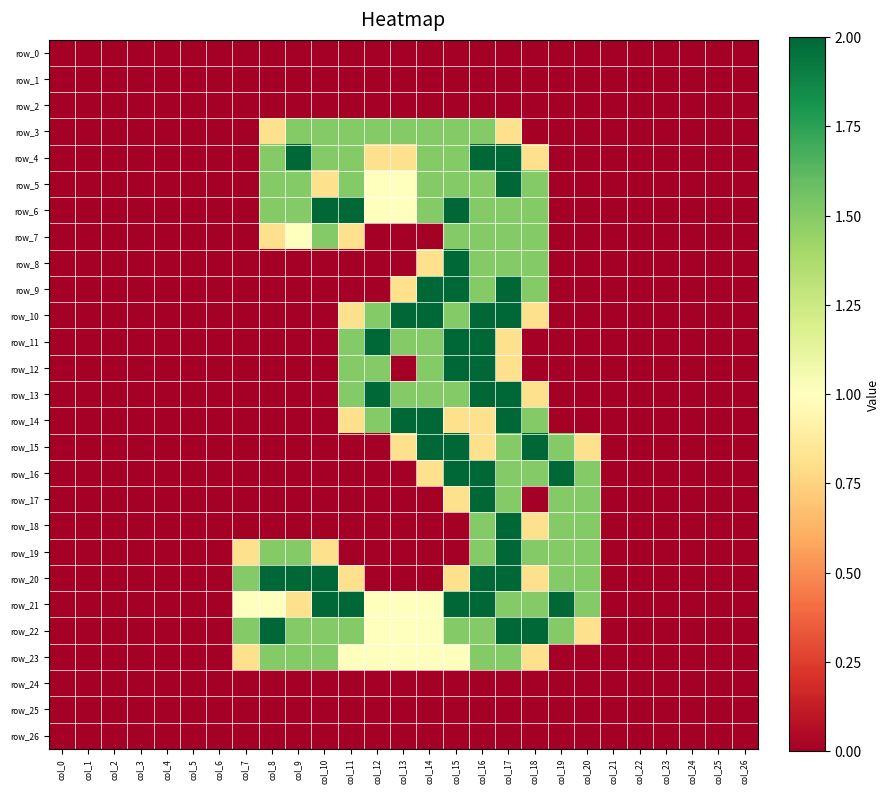

Rank the series at col_1 from highest to lowest value.

row_0, row_1, row_2, row_3, row_4, row_5, row_6, row_7, row_8, row_9, row_10, row_11, row_12, row_13, row_14, row_15, row_16, row_17, row_18, row_19, row_20, row_21, row_22, row_23, row_24, row_25, row_26